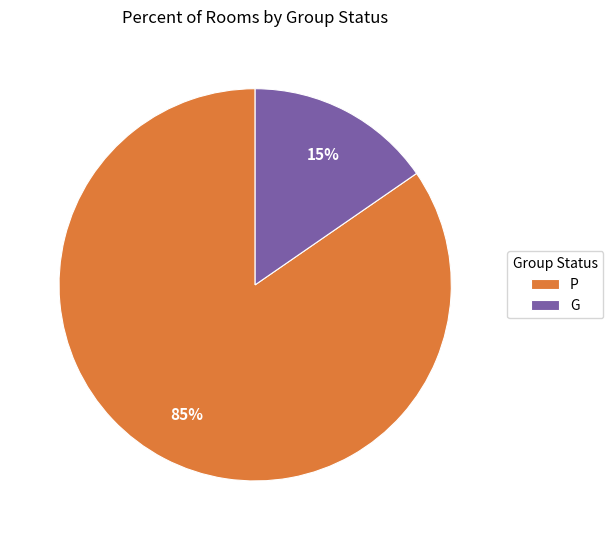

How many segments does this pie chart have?

2